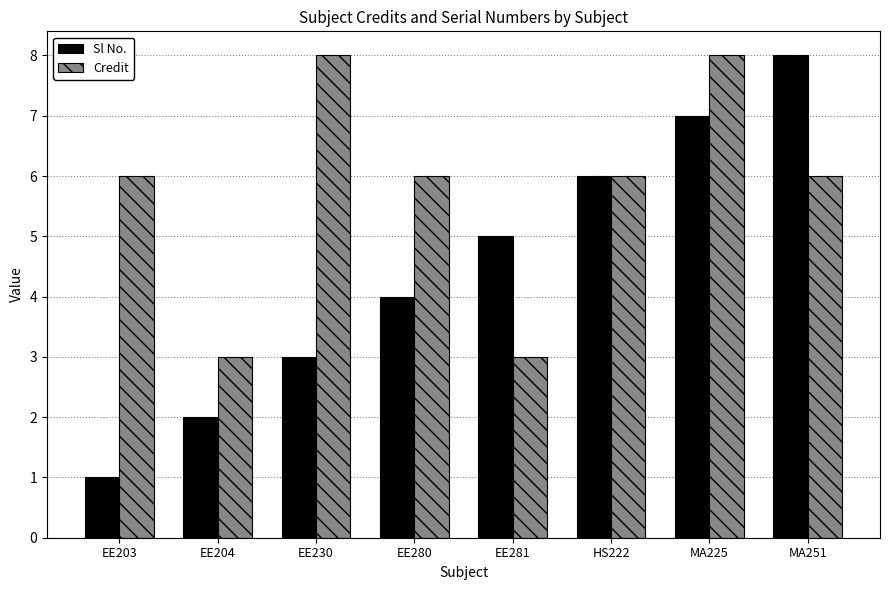

How many bars are there in each group?

2